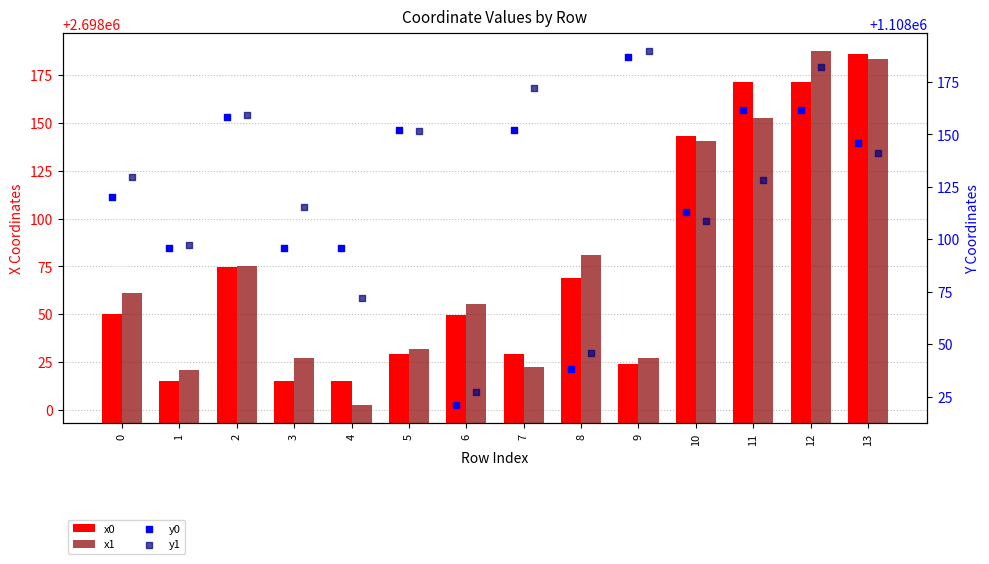

Which series contains the highest Y value?

x1